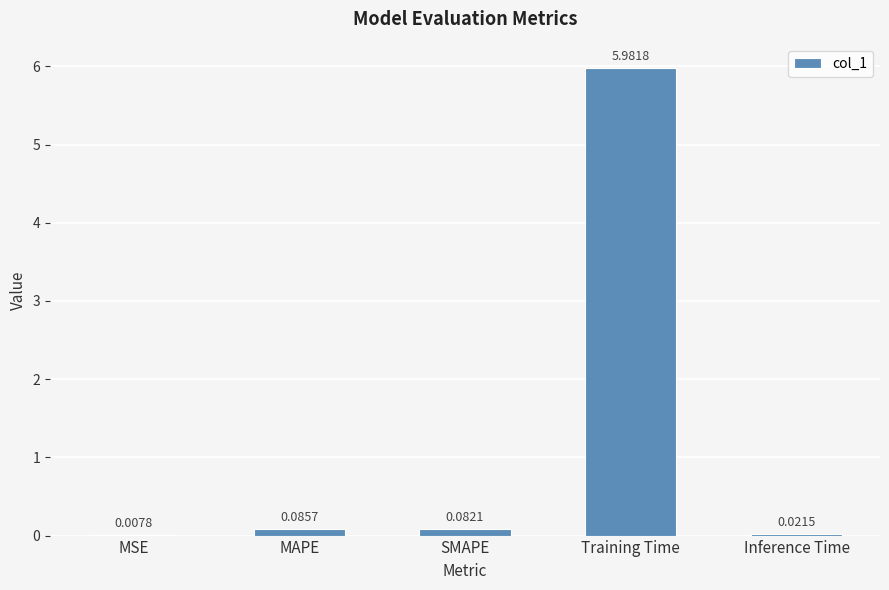

Where is the data nearest to the value 2?

MAPE